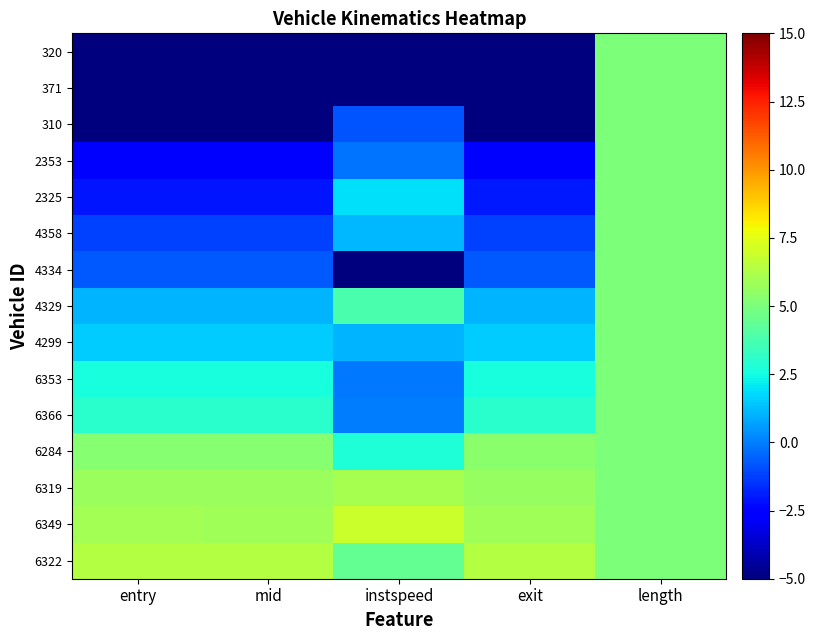

Reading left to right, what are all the values shown in this chart?

320: entry=-9.4	mid=-9.4	instspeed=-9.0	exit=-9.5	length=5.0
371: entry=-7.9	mid=-7.9	instspeed=-9.0	exit=-7.9	length=5.0
310: entry=-7.4	mid=-7.4	instspeed=-0.8	exit=-7.4	length=5.0
2353: entry=-2.7	mid=-2.7	instspeed=-0.2	exit=-2.7	length=5.0
2325: entry=-2.1	mid=-2.1	instspeed=1.9	exit=-2.0	length=5.0
4358: entry=-1.2	mid=-1.2	instspeed=1.1	exit=-1.2	length=5.0
4334: entry=-0.7	mid=-0.7	instspeed=-9.0	exit=-0.7	length=5.0
4329: entry=1.0	mid=1.0	instspeed=3.8	exit=1.0	length=5.0
4299: entry=1.5	mid=1.5	instspeed=1.1	exit=1.5	length=5.0
6353: entry=2.6	mid=2.6	instspeed=-0.1	exit=2.6	length=5.0
6366: entry=3.0	mid=3.0	instspeed=-0.0	exit=3.0	length=5.0
6284: entry=5.3	mid=5.3	instspeed=2.8	exit=5.3	length=5.0
6319: entry=5.7	mid=5.7	instspeed=6.1	exit=5.7	length=5.0
6349: entry=5.9	mid=5.9	instspeed=6.9	exit=5.9	length=5.0
6322: entry=6.4	mid=6.4	instspeed=4.4	exit=6.4	length=5.0